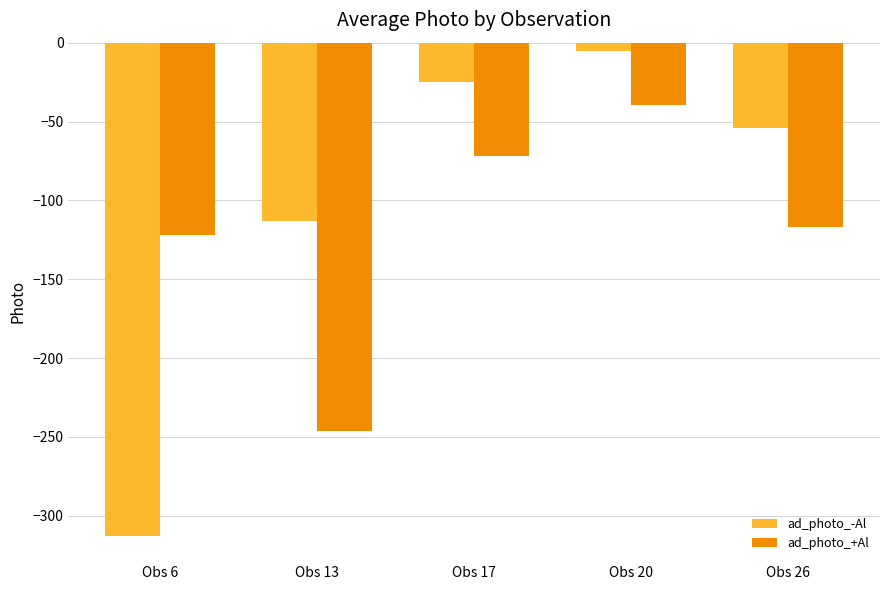

What is the total value across all series at Obs 20?

-44.9